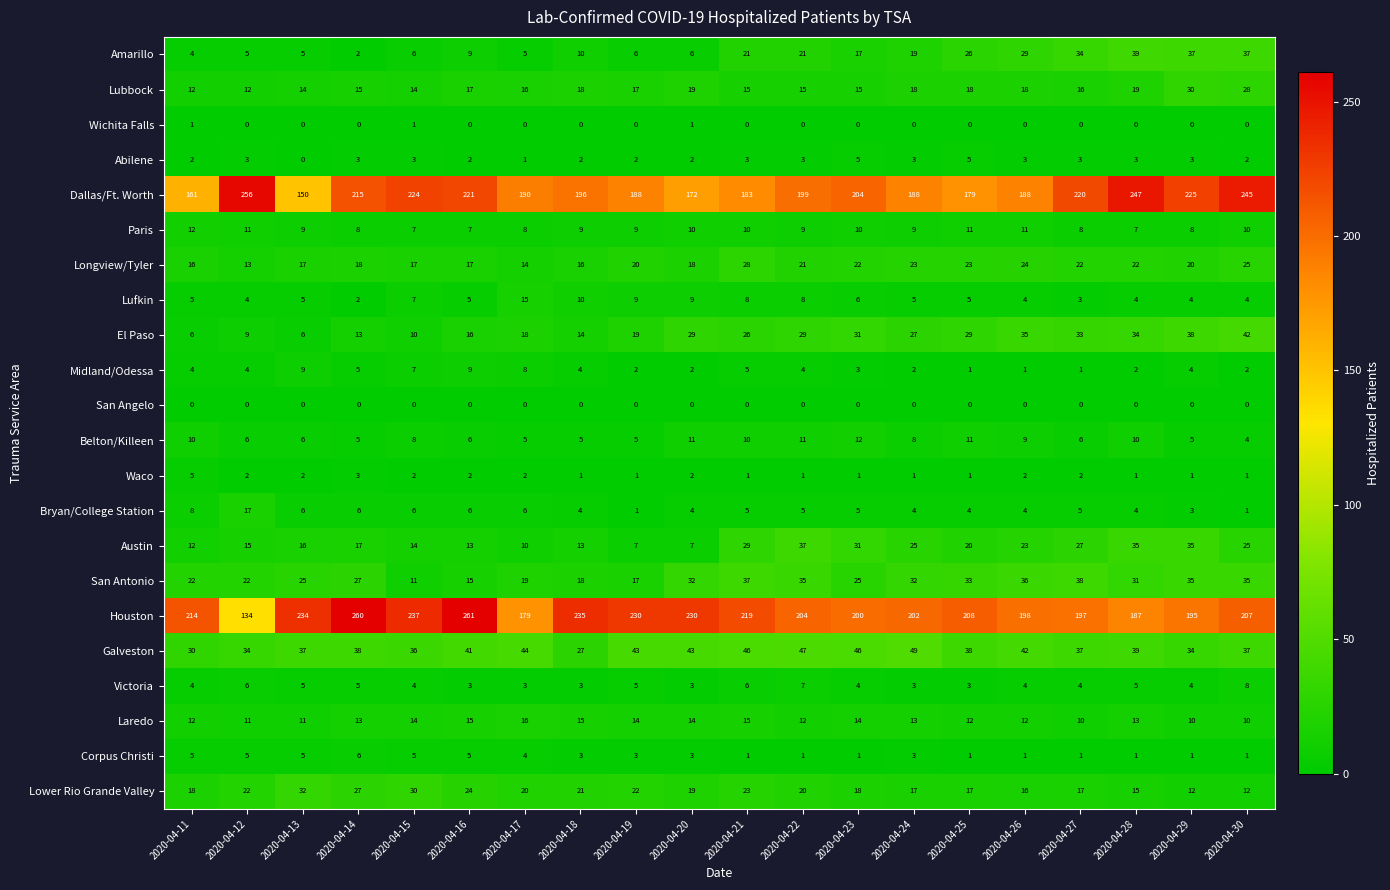

What is the highest value of the Waco series?

5